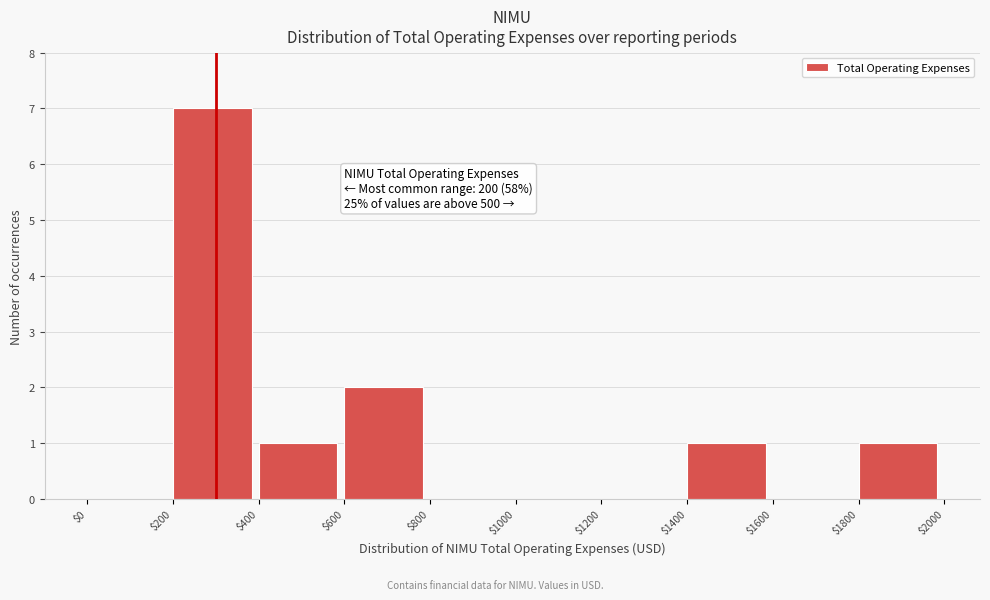

Over which range of the x-axis is the bar tallest?

$200 to $400